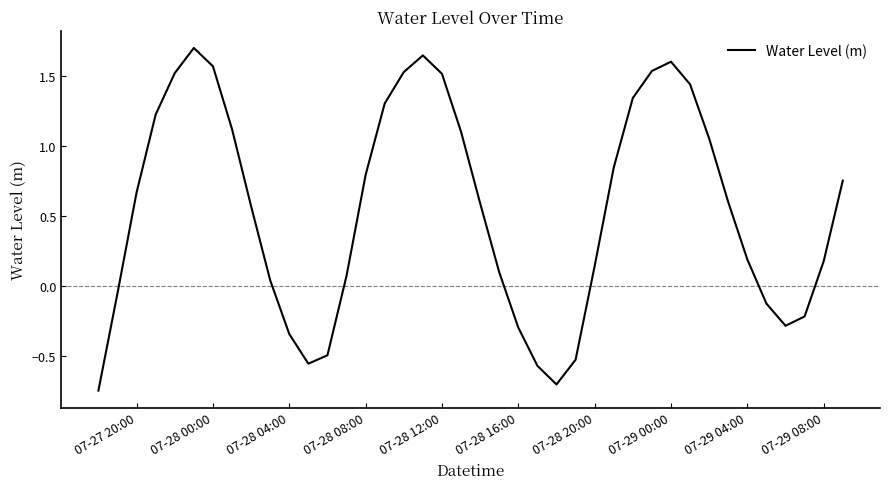

What is the maximum value shown in the chart?

1.7